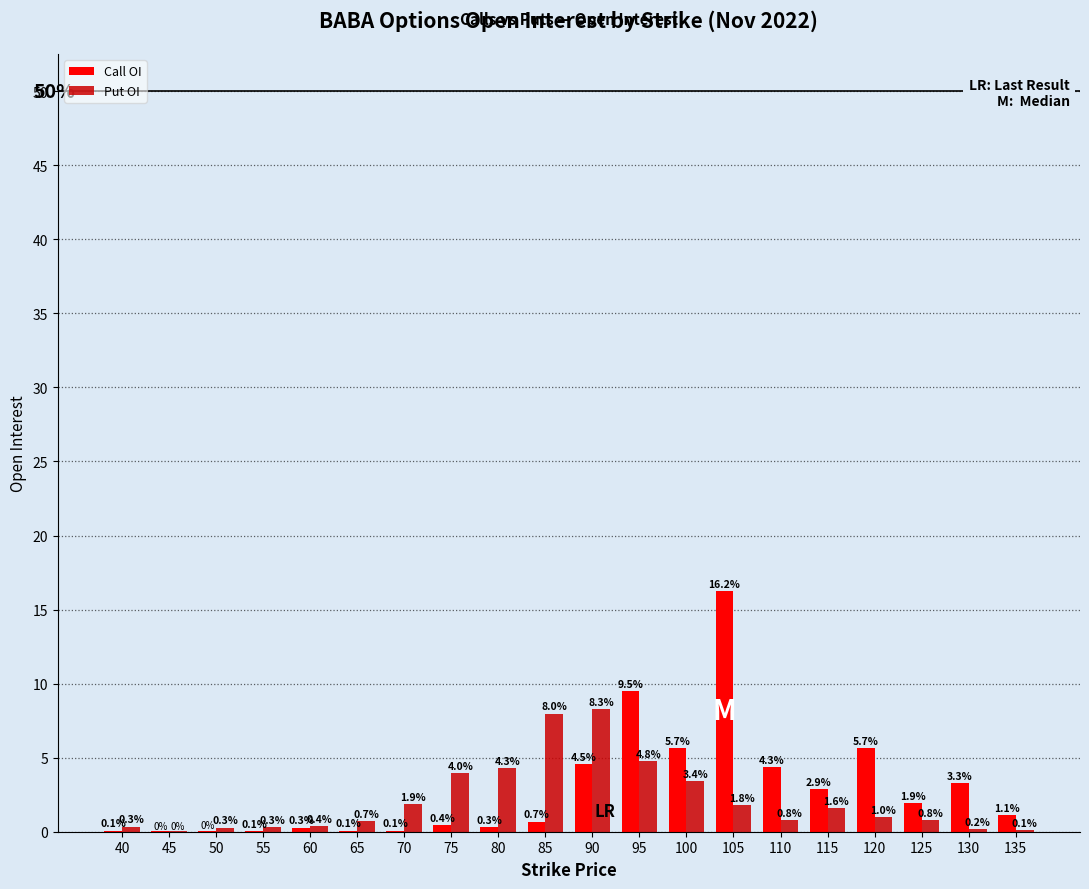

Are the bars horizontal?

No